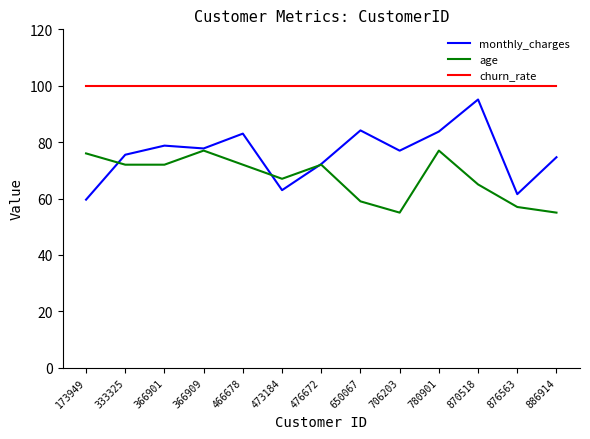

List the series in order of their overall mean, lowest first.

age, monthly_charges, churn_rate